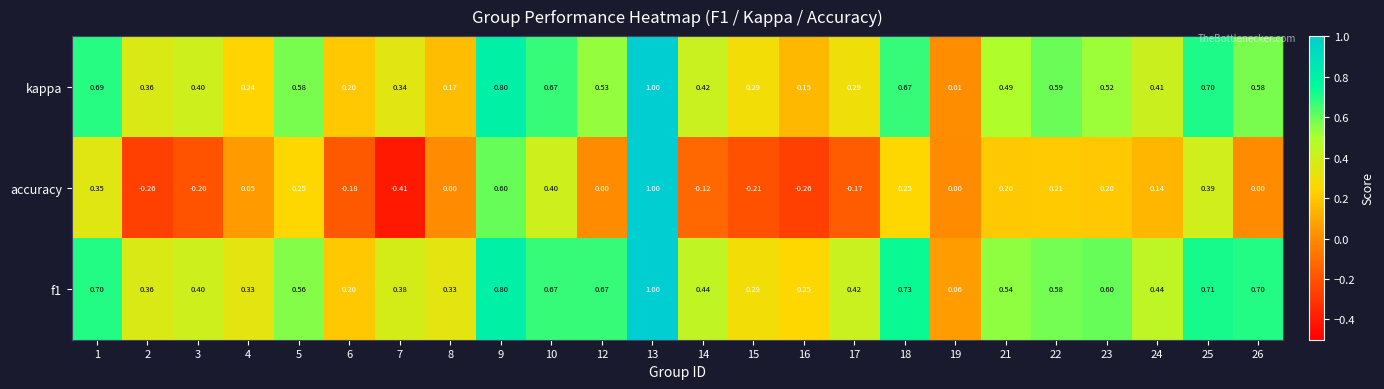

At which category is the sum across all series the highest?

13